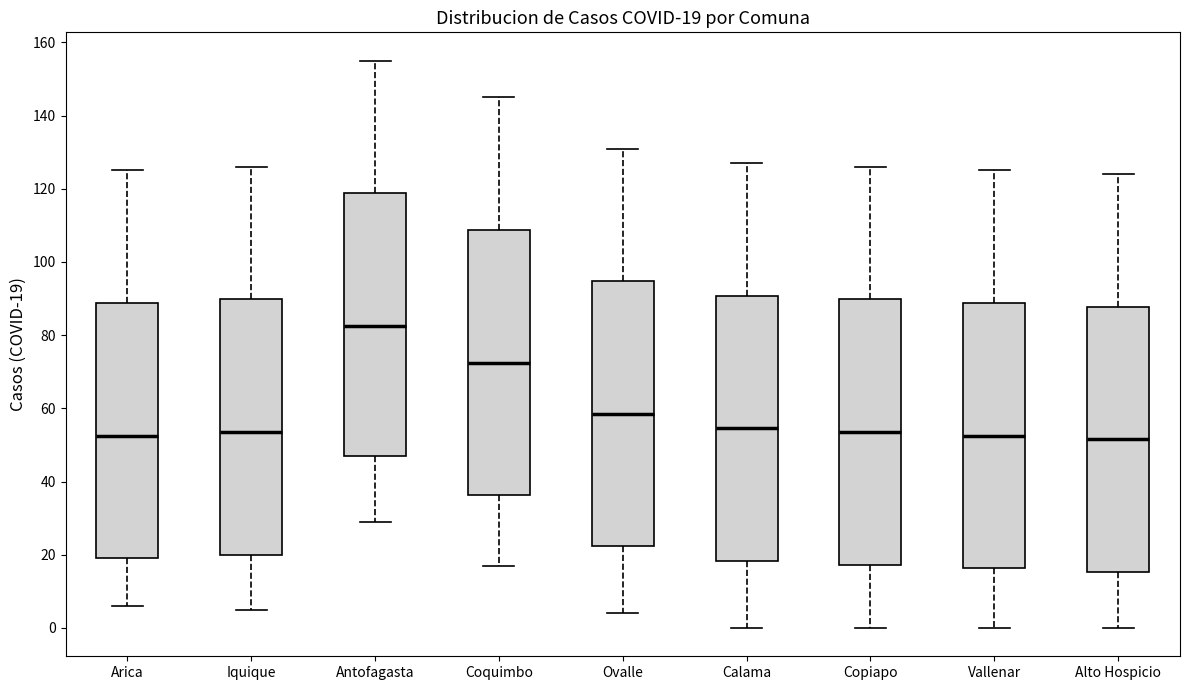

Which box has the highest median line?

Antofagasta